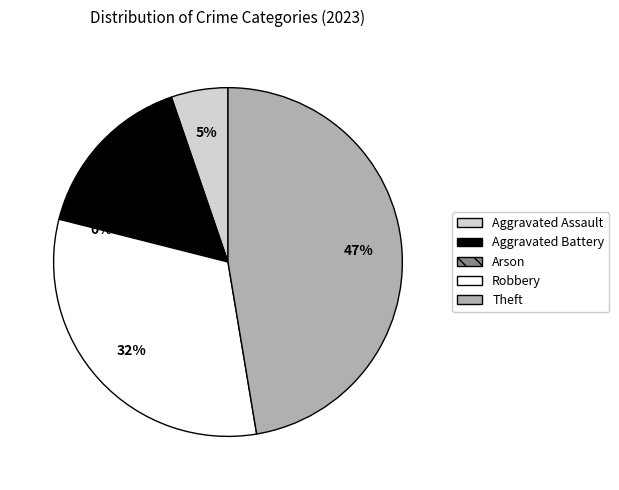

What is the largest slice in the pie chart?

Theft